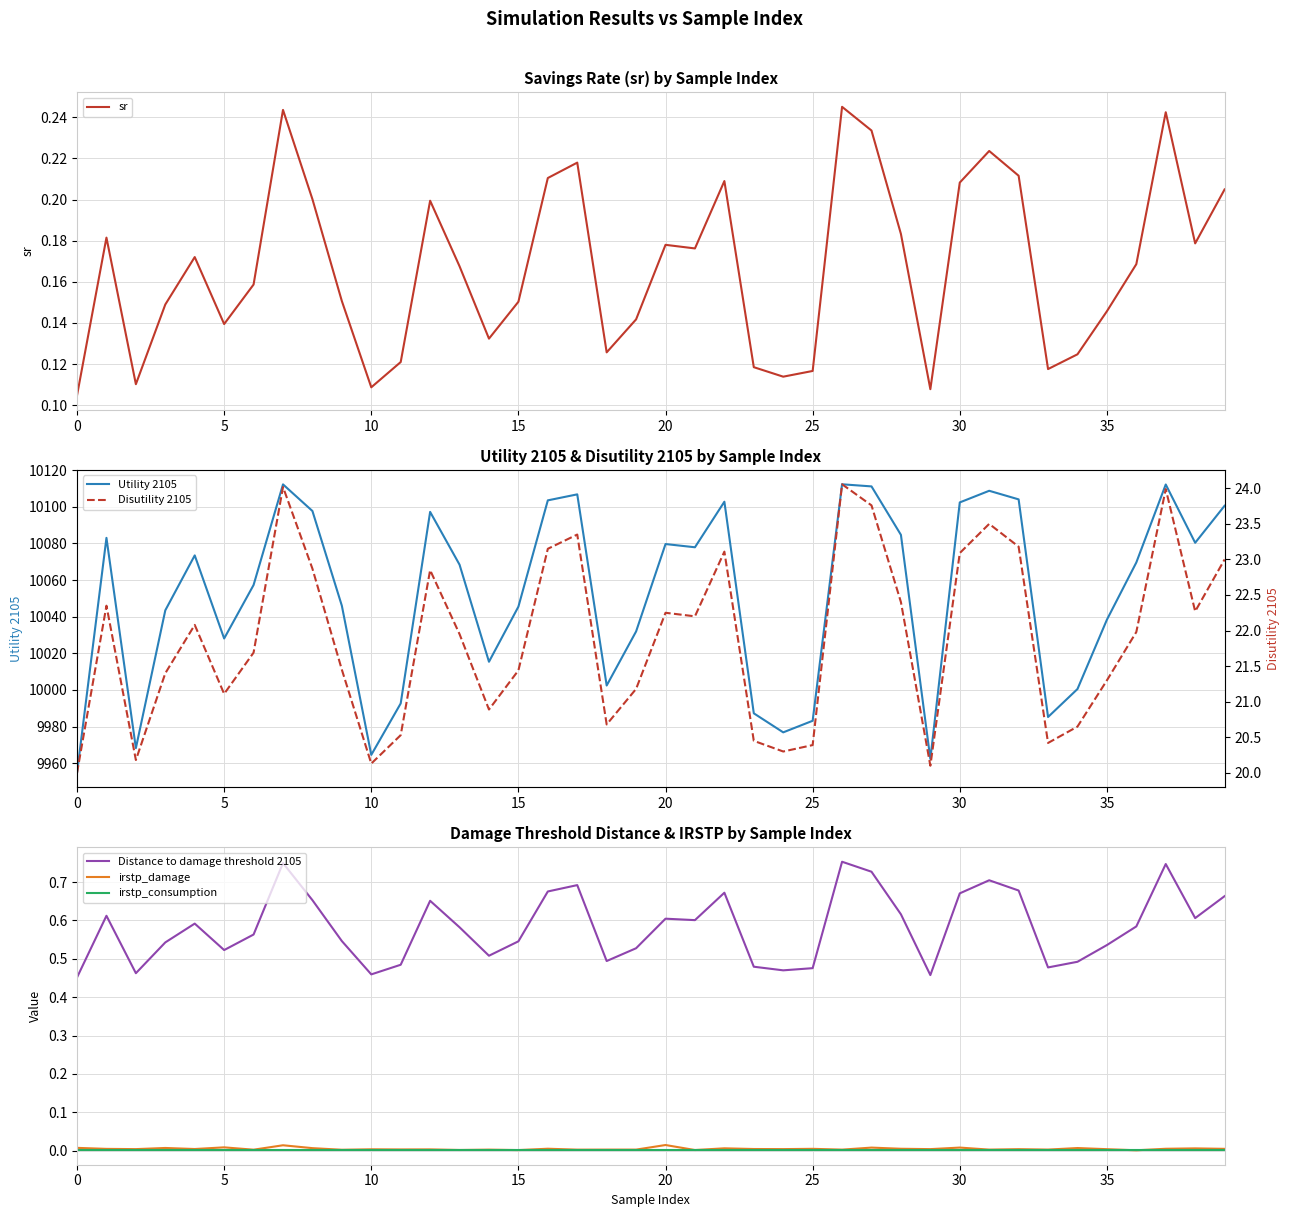

Which series has the largest range (max minus min)?

Utility 2105